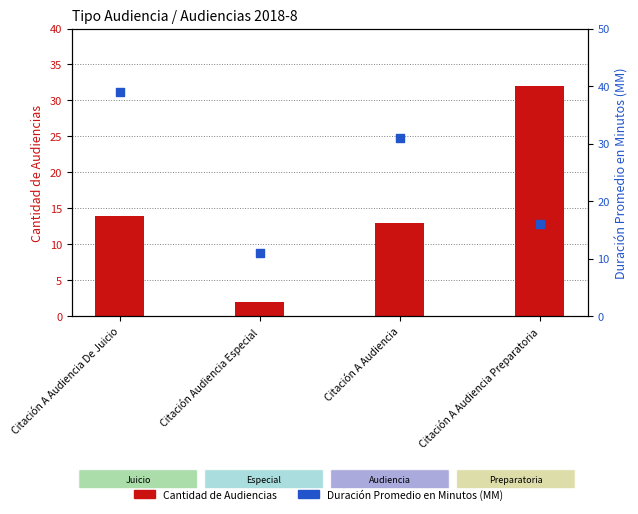

At which category is the sum across all series the highest?

Citación A Audiencia De Juicio